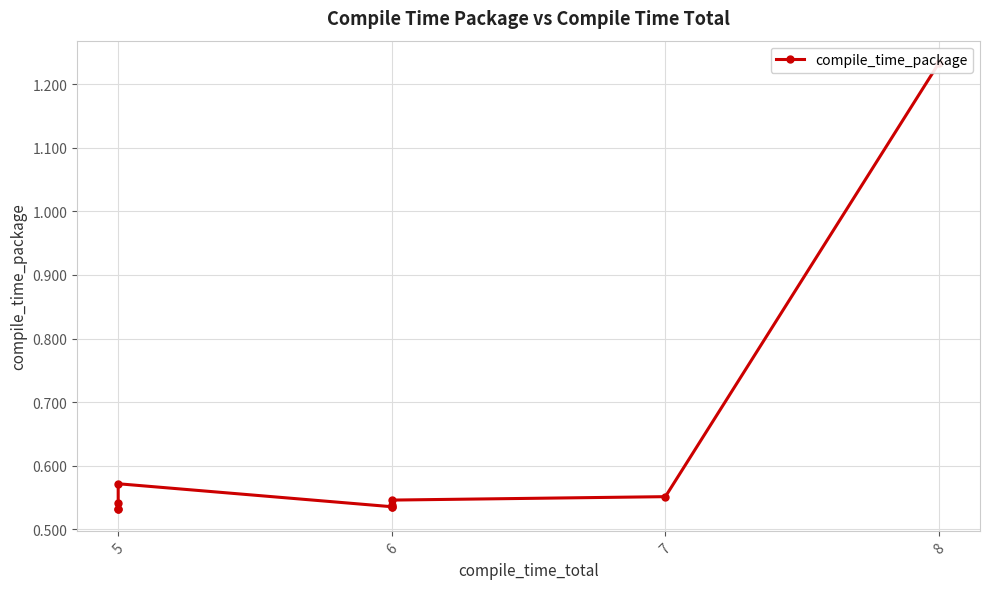

The value at 6 is 0.5. True or false?

True